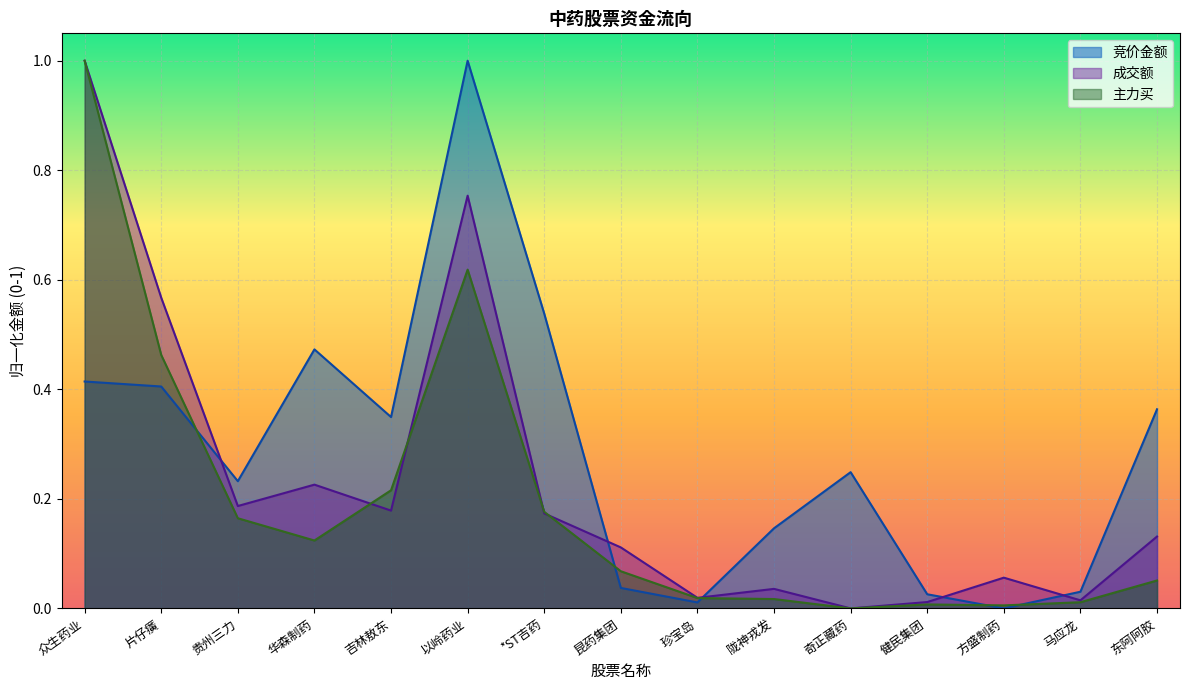

What is the difference between the 竞价金额 values at 健民集团 and 片仔癀?

0.4